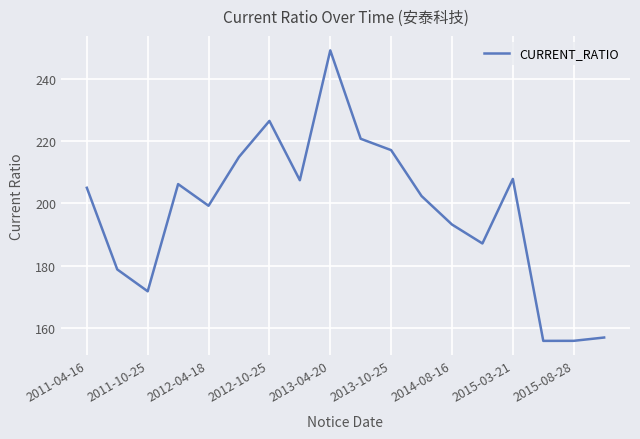

How many lines are shown in the chart?

1